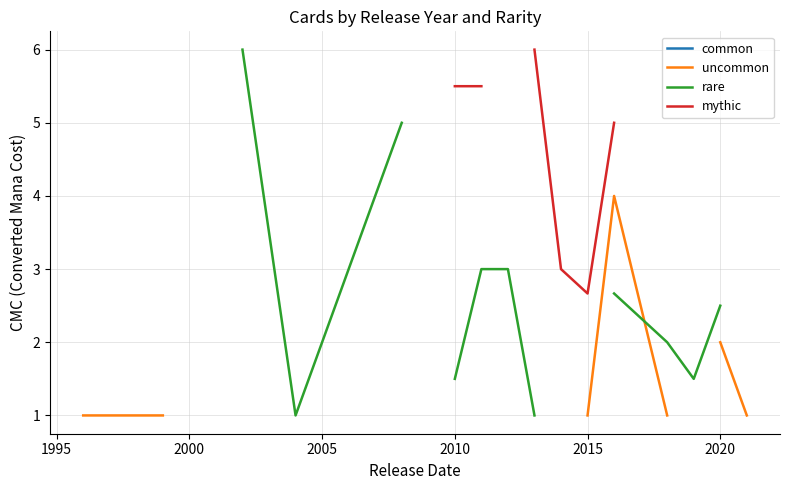

Does the chart have visible grid lines?

Yes